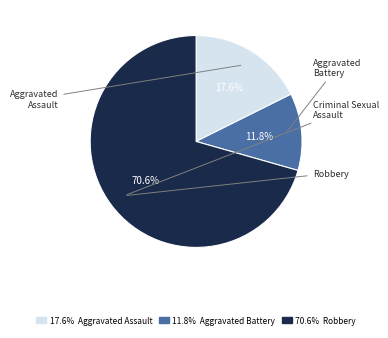

Count the number of slices in the pie.

3